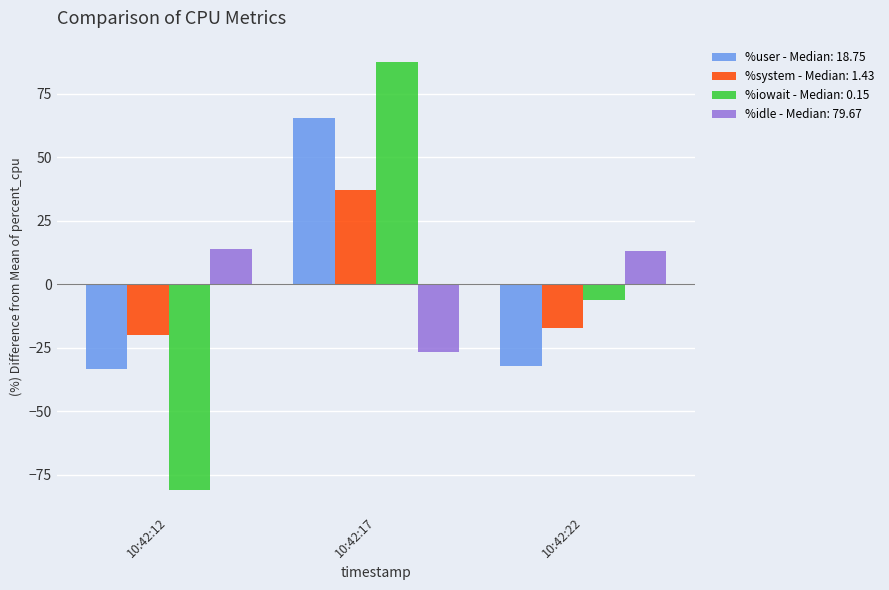

What is the sum of the %user - Median: 18.75 values at 10:42:22 and 10:42:12?

-65.4